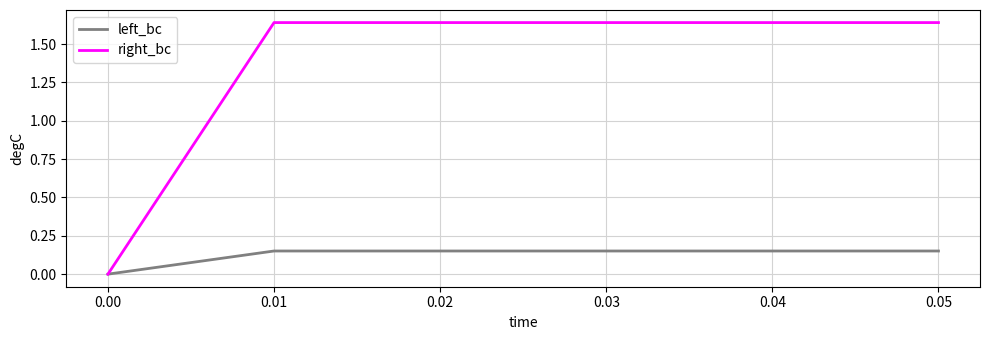

Rank the series by their average value, from lowest to highest.

left_bc, right_bc